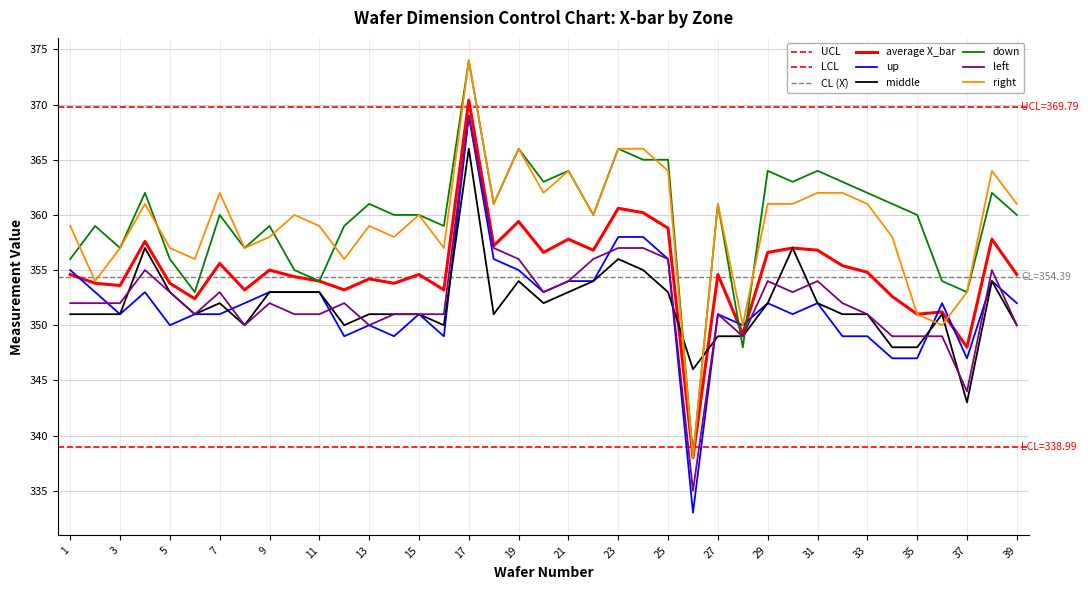

Which series has the largest range (max minus min)?

up